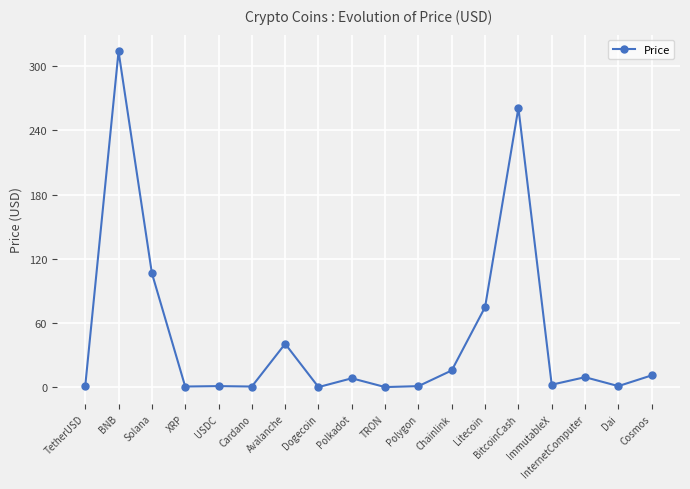

Which label corresponds to the largest value in the chart?

BNB